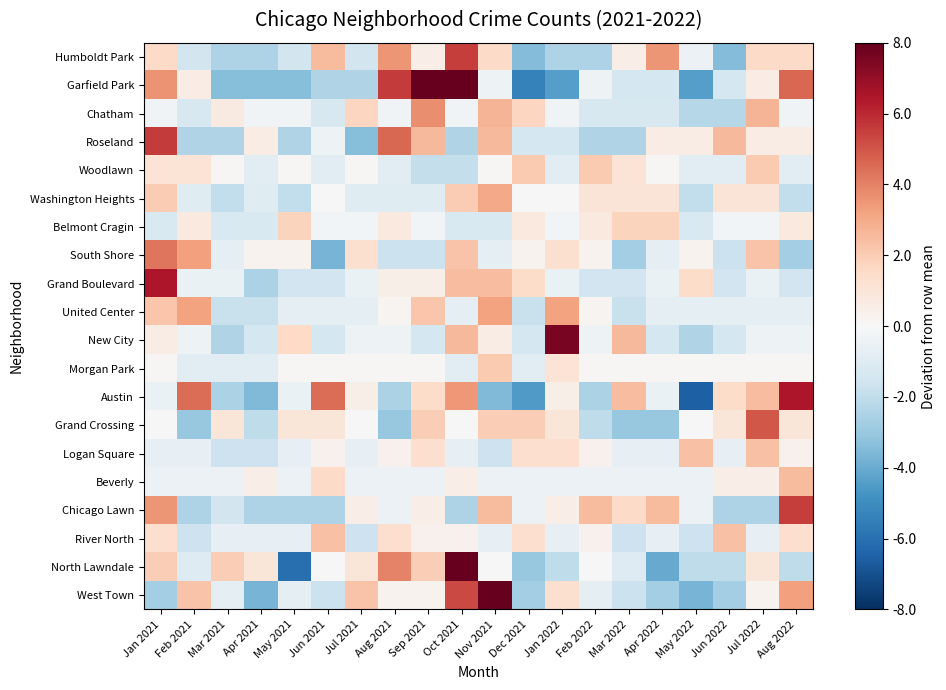

What is the spread (max minus min) of values at Mar 2021?

5.3